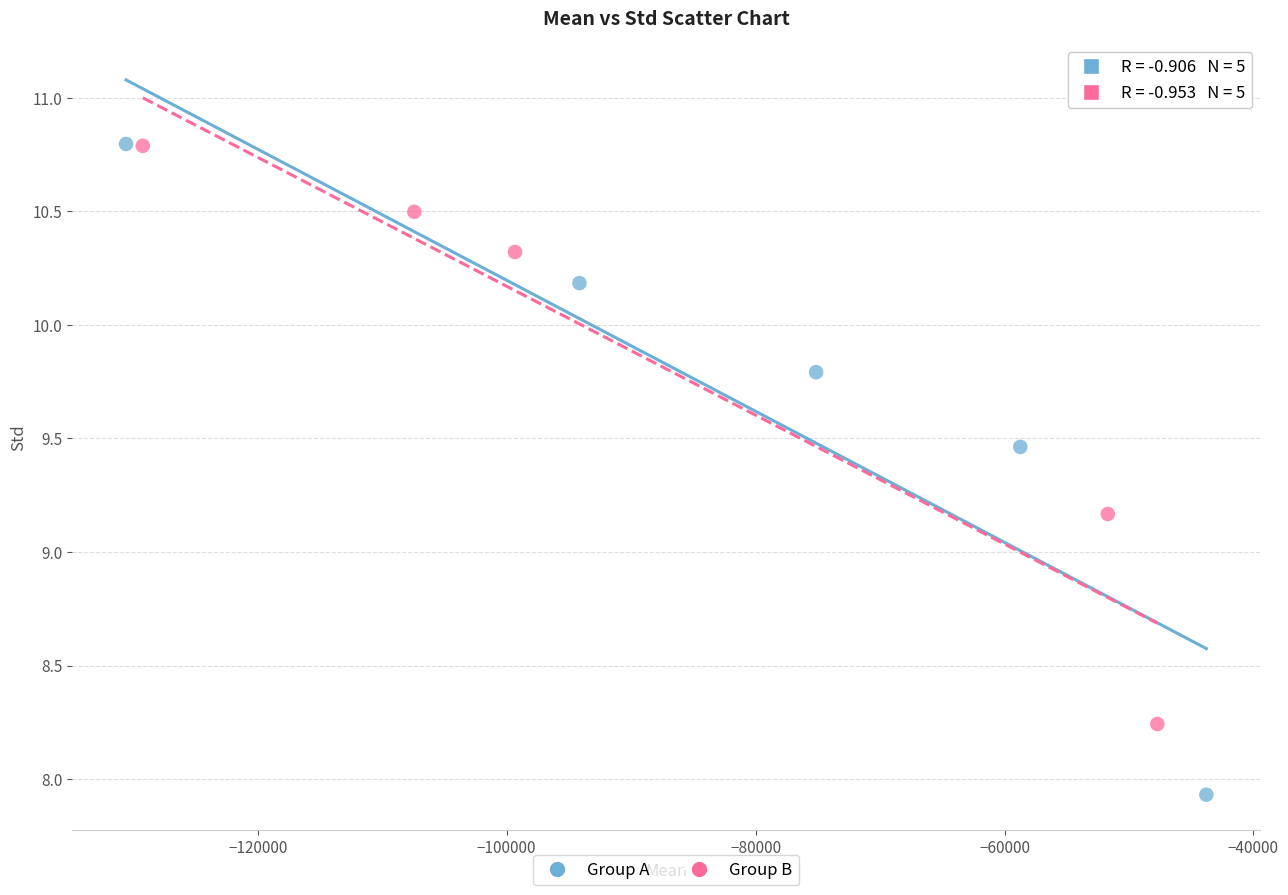

Which series contains the lowest Y value?

Group A